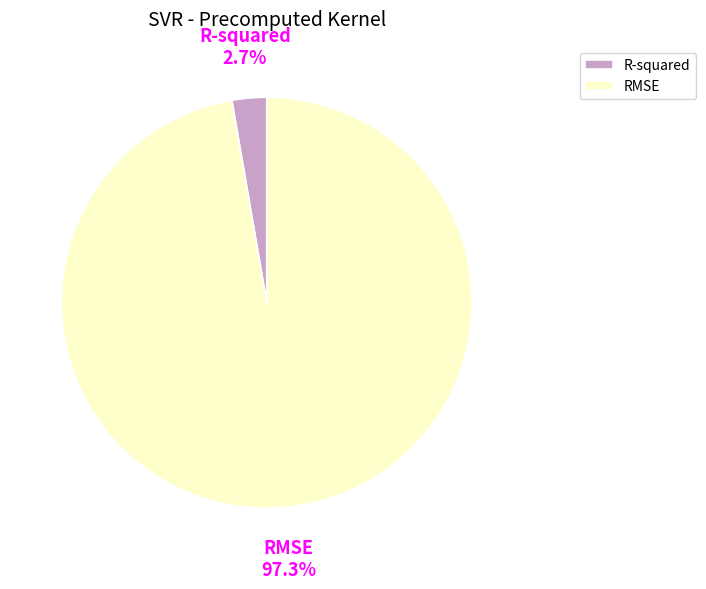

What portion of the pie excludes RMSE?

2.7%